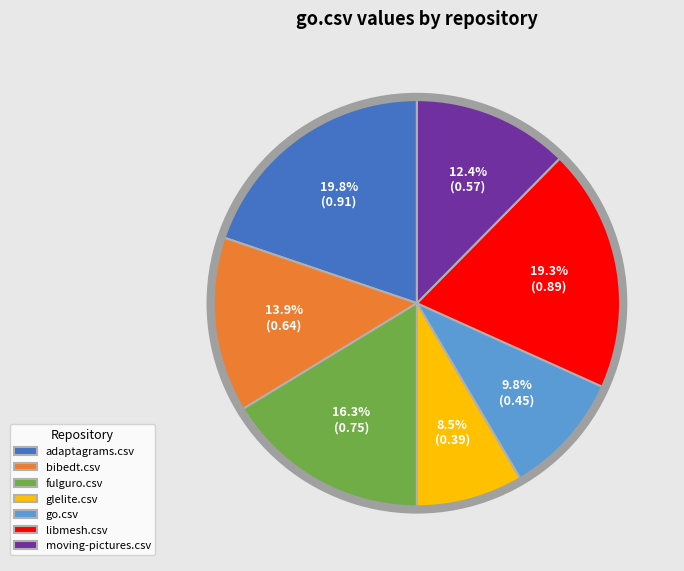

Do adaptagrams.csv and moving-pictures.csv together represent more than half of the pie?

No